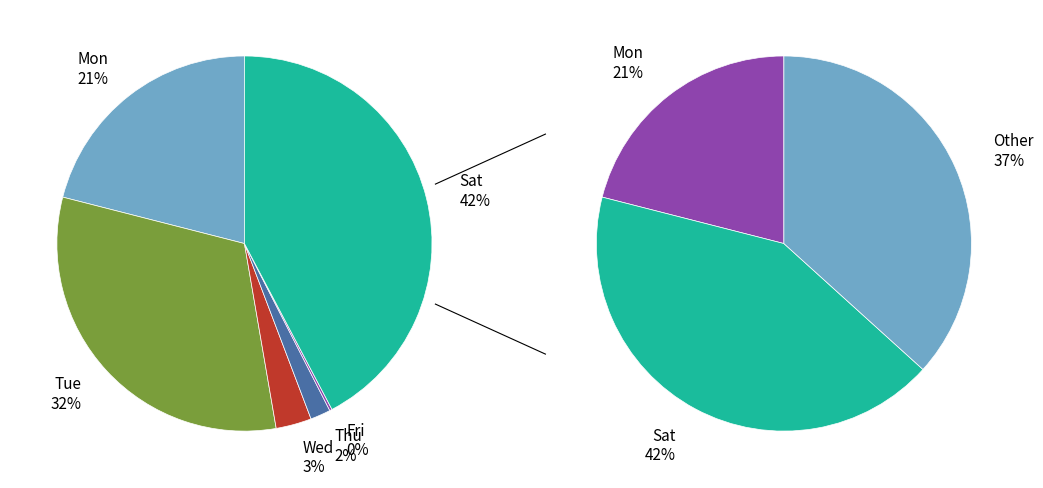

To the nearest percent, what is the difference between the largest and smallest slice percentages?

42%